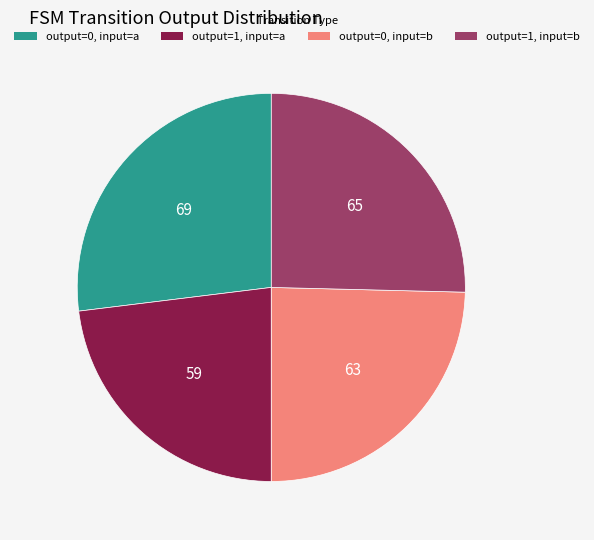

How many segments does this pie chart have?

4